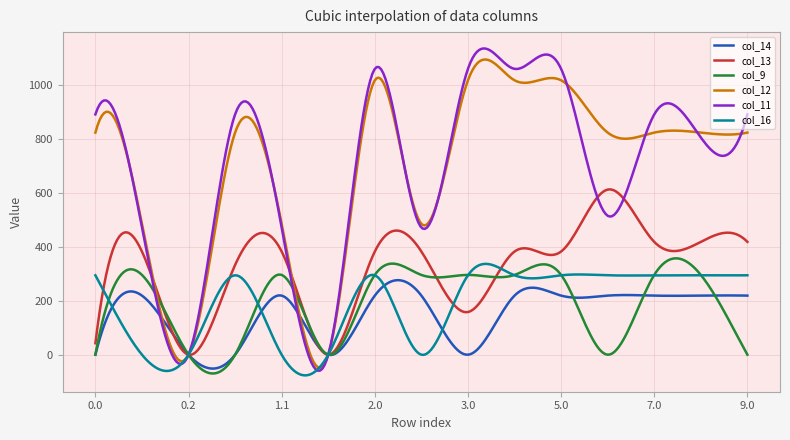

Which series has the largest range (max minus min)?

col_11